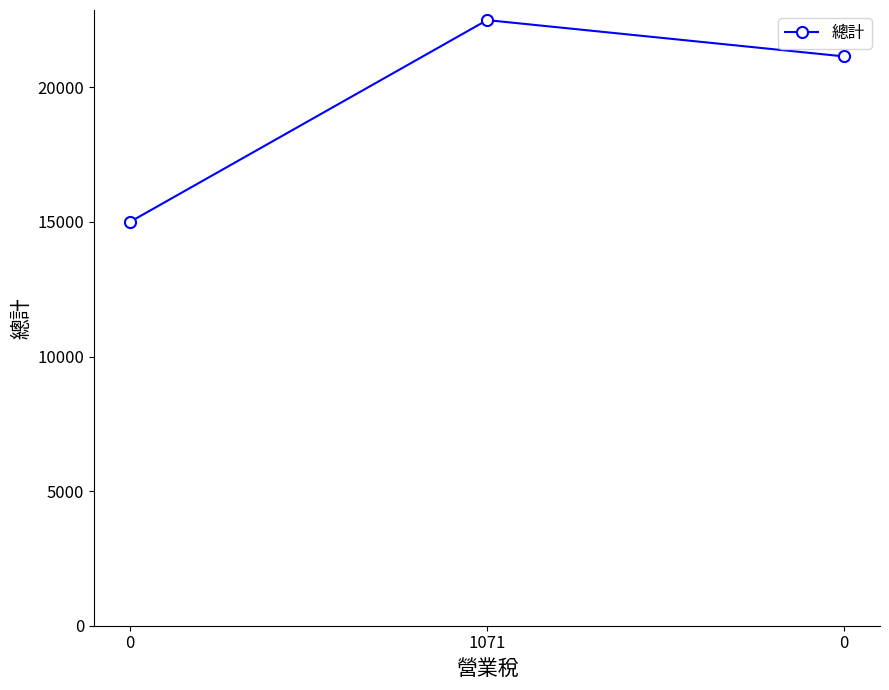

How many values are below 21150?

1